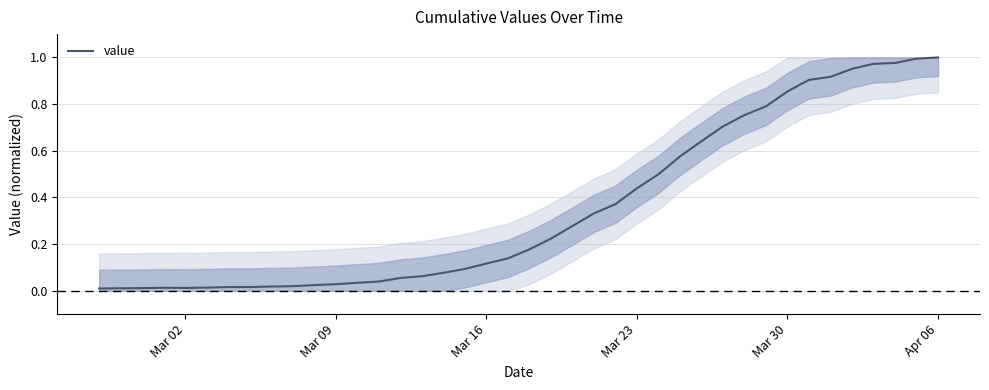

The chart shows a value of 0.1 at Mar 23. True or false?

False